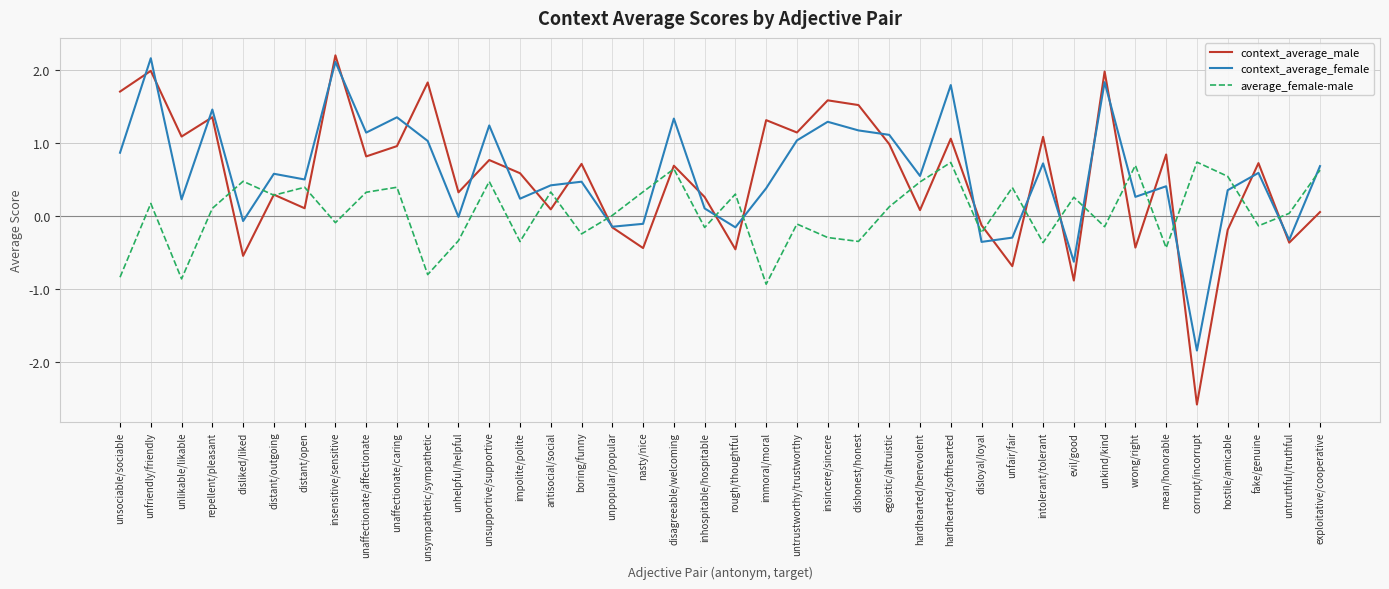

What is the difference between the highest and lowest values at disliked/liked?

1.0